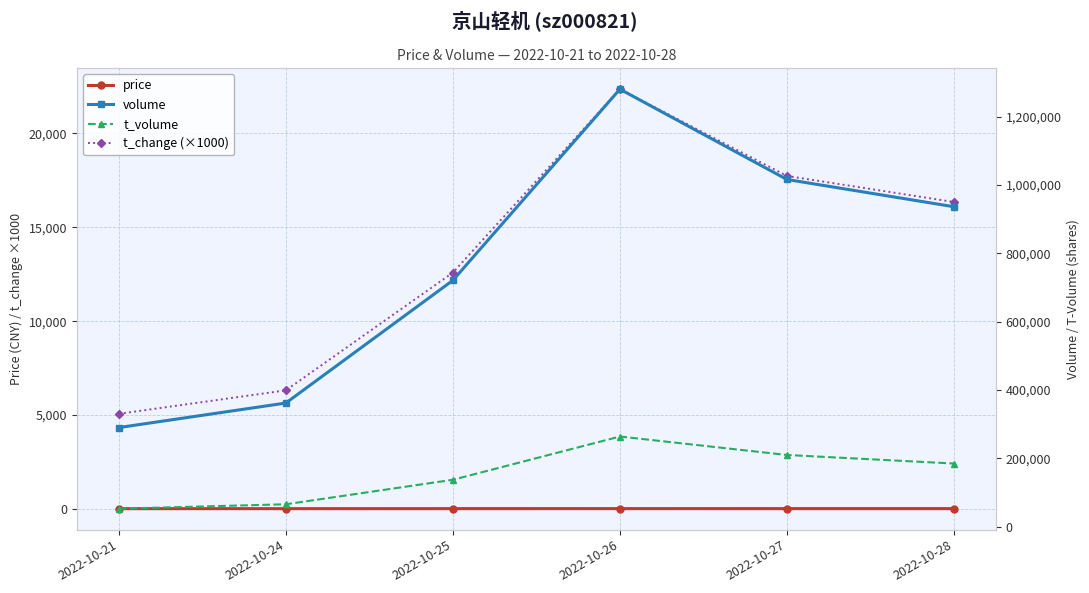

What is the approximate value of t_change (×1000) at 2022-10-25?

12590.0